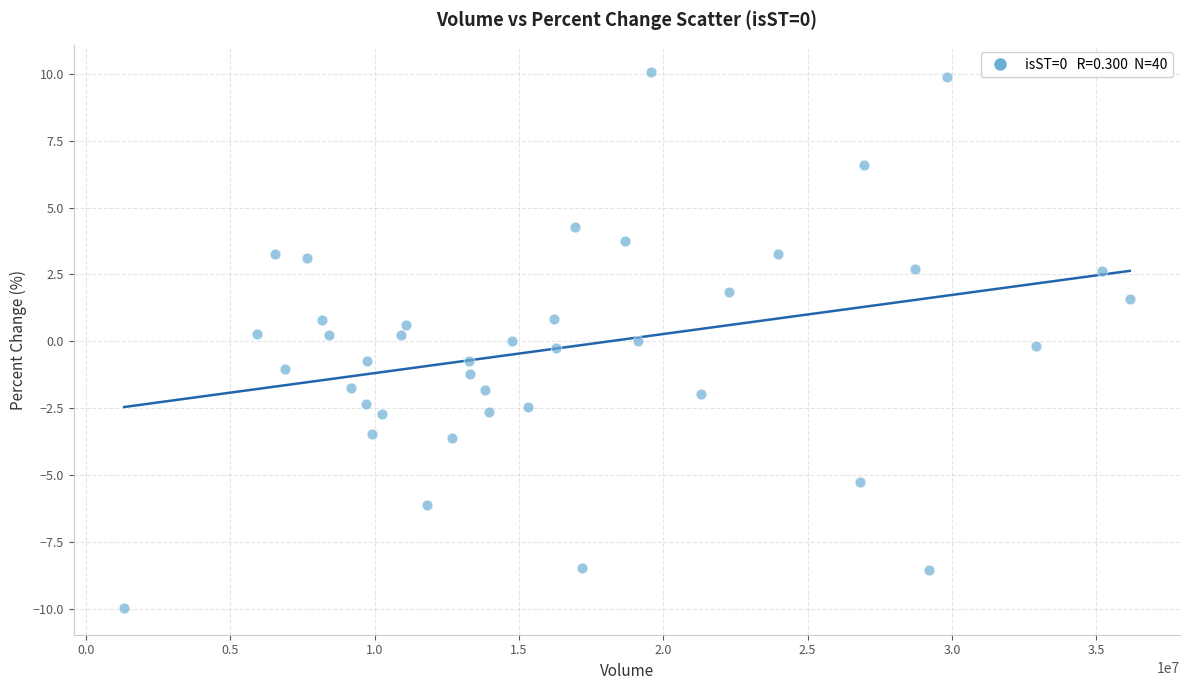

What is the range of Y values (max minus min)?

20.0